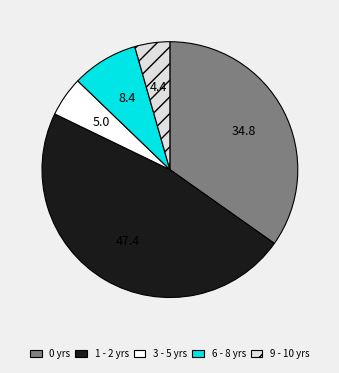

True or false: 9 - 10 yrs accounts for 10% of the total.

False